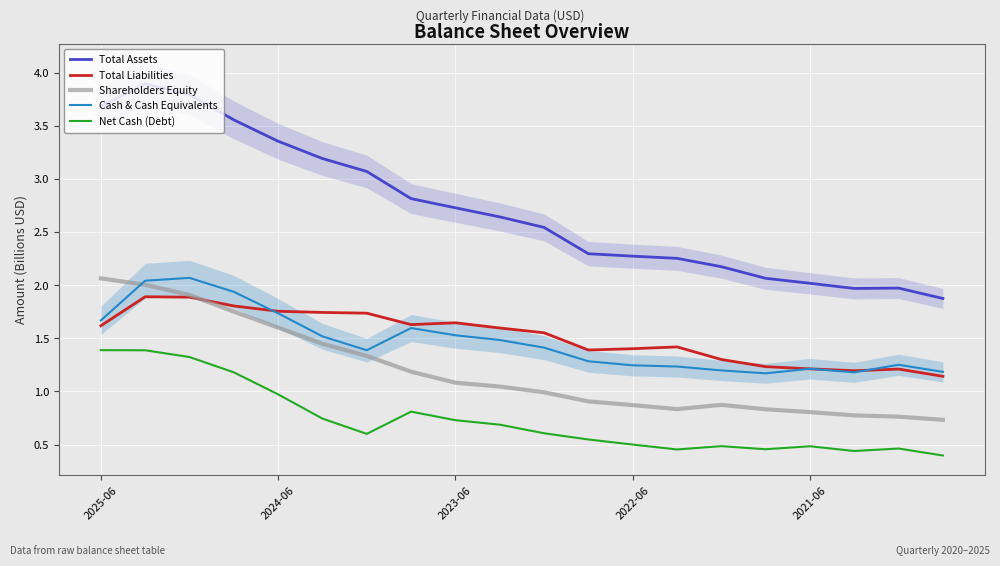

True or false: Total Liabilities and Net Cash (Debt) intersect in this chart.

False